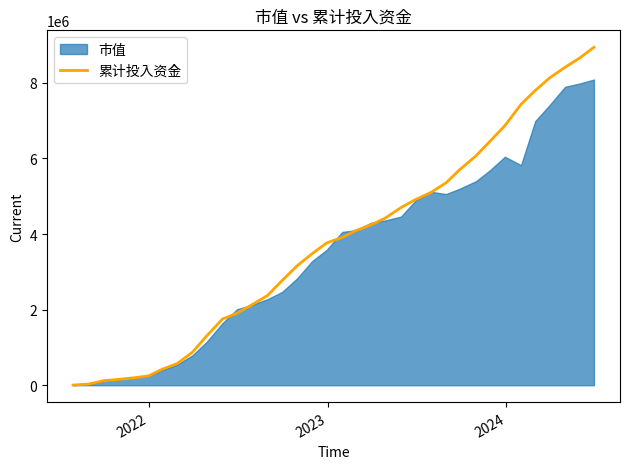

Does the chart display data point markers on the line(s)?

No